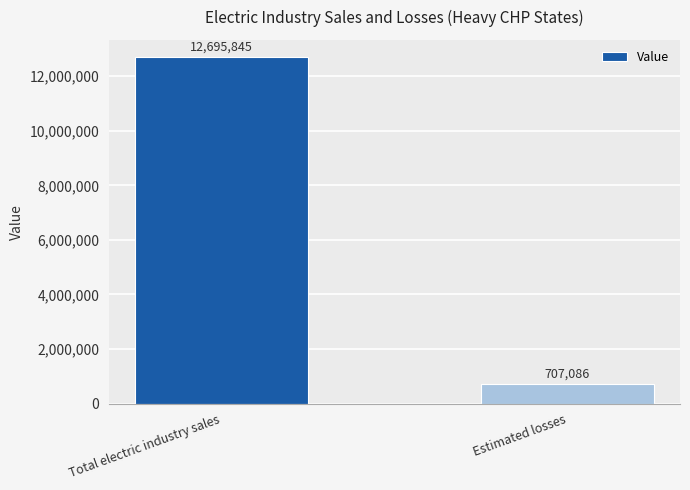

The chart shows a value of 20409598 at Total electric industry sales. True or false?

False